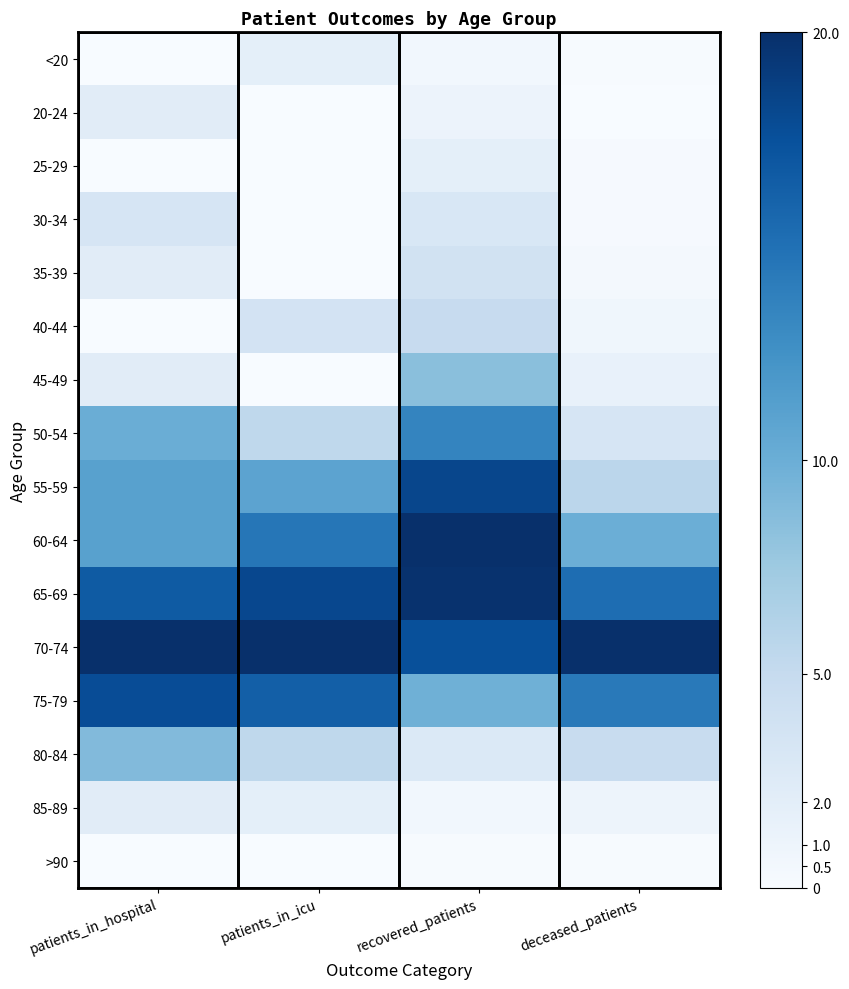

How many distinct data groups are displayed?

16